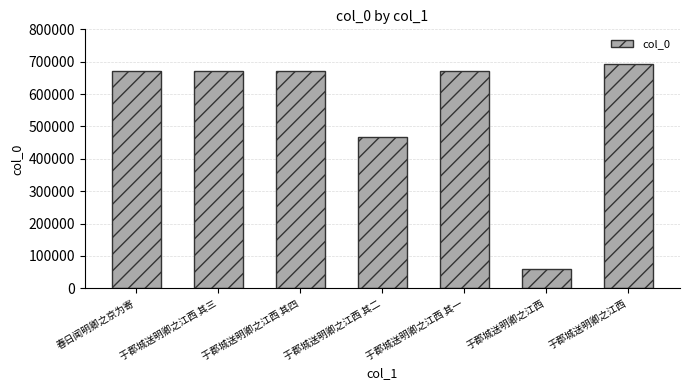

How many data points are less than 670804?

3